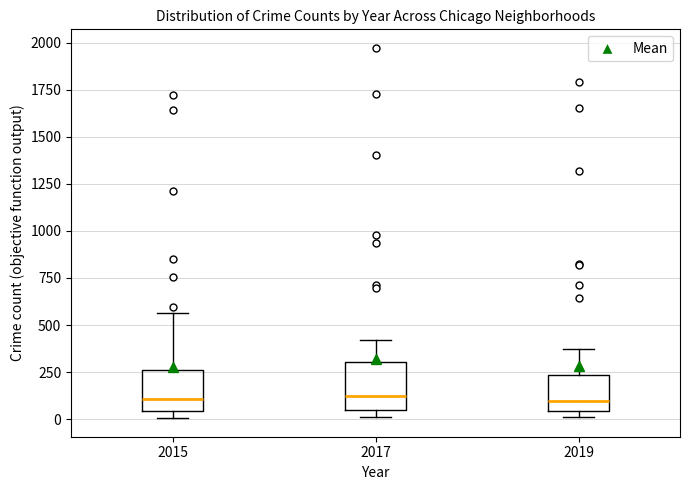

Reading left to right, read every box against the y-axis: the position of its median line, the range the box covers, and the ends of its whiskers. The values are not printed on the chart, so give them approximately, as read against the axis.

2015: median 100, box 50 to 250, whiskers 0 to 550
2017: median 100, box 50 to 300, whiskers 0 to 400
2019: median 100, box 50 to 250, whiskers 0 to 400